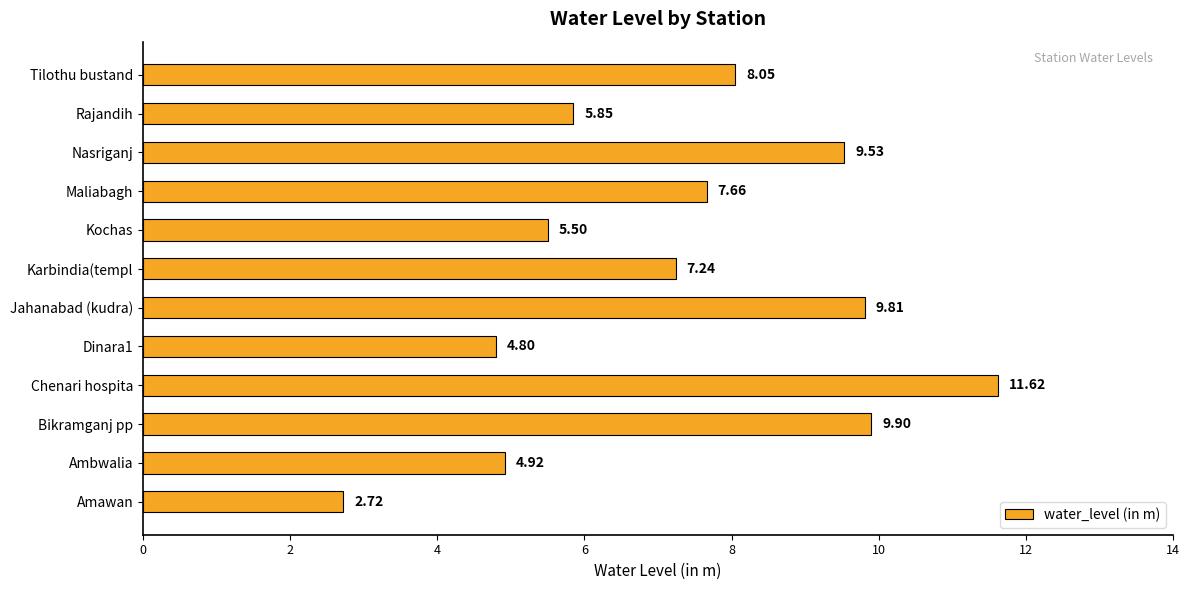

Between Ambwalia and Amawan, which is larger?

Ambwalia